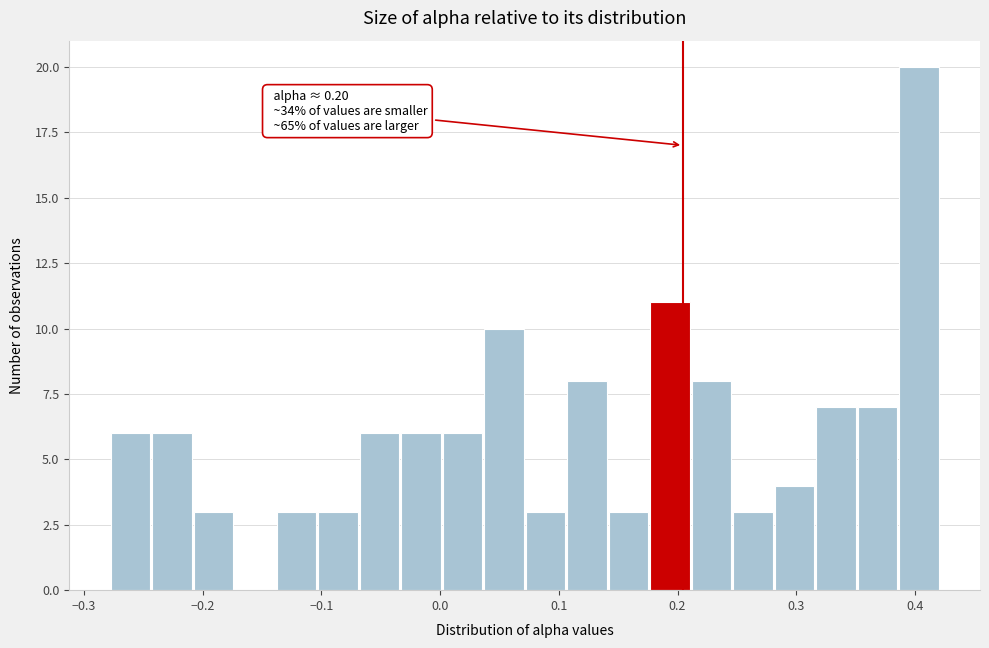

Read against the x-axis, roughly where is the centre of the tallest bar?

0.40